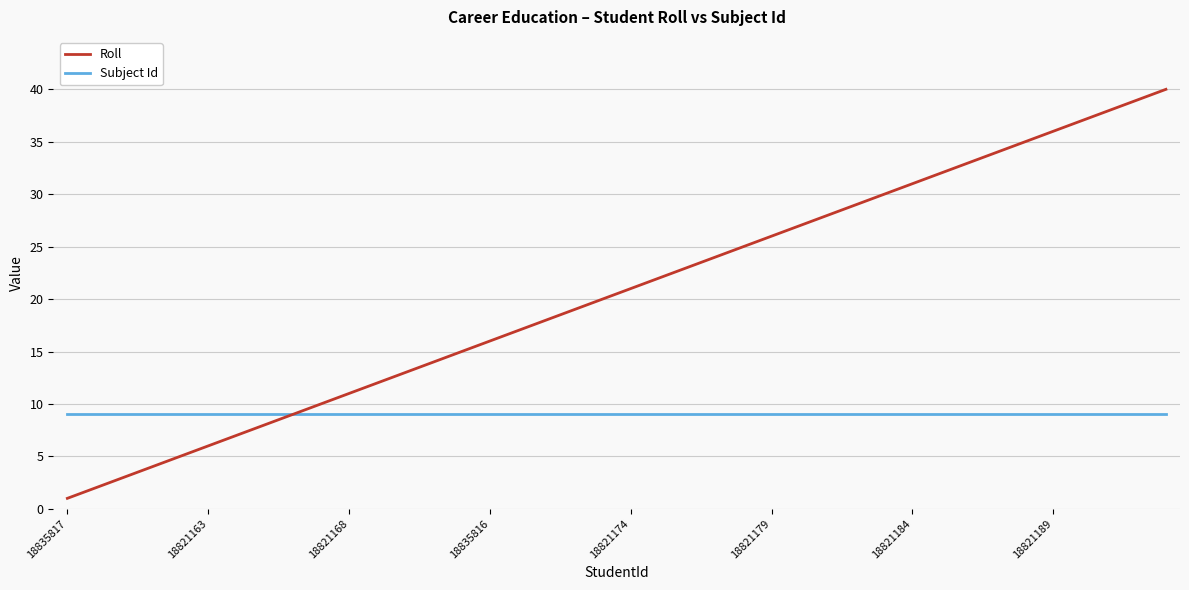

Reading left to right, transcribe all the data shown in this chart.

Roll: 1	2	3	4	5	6	7	8	9	10	11	12	13	14	15	16	17	18	19	20	21	22	23	24	25	26	27	28	29	30	31	32	33	34	35	36	37	38	39	40
Subject Id: 9	9	9	9	9	9	9	9	9	9	9	9	9	9	9	9	9	9	9	9	9	9	9	9	9	9	9	9	9	9	9	9	9	9	9	9	9	9	9	9